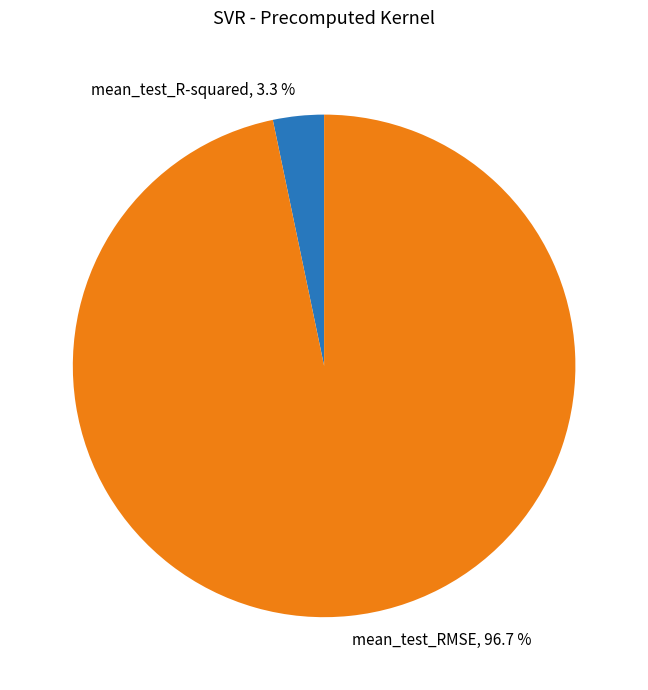

True or false: mean_test_RMSE accounts for 91% of the total.

False